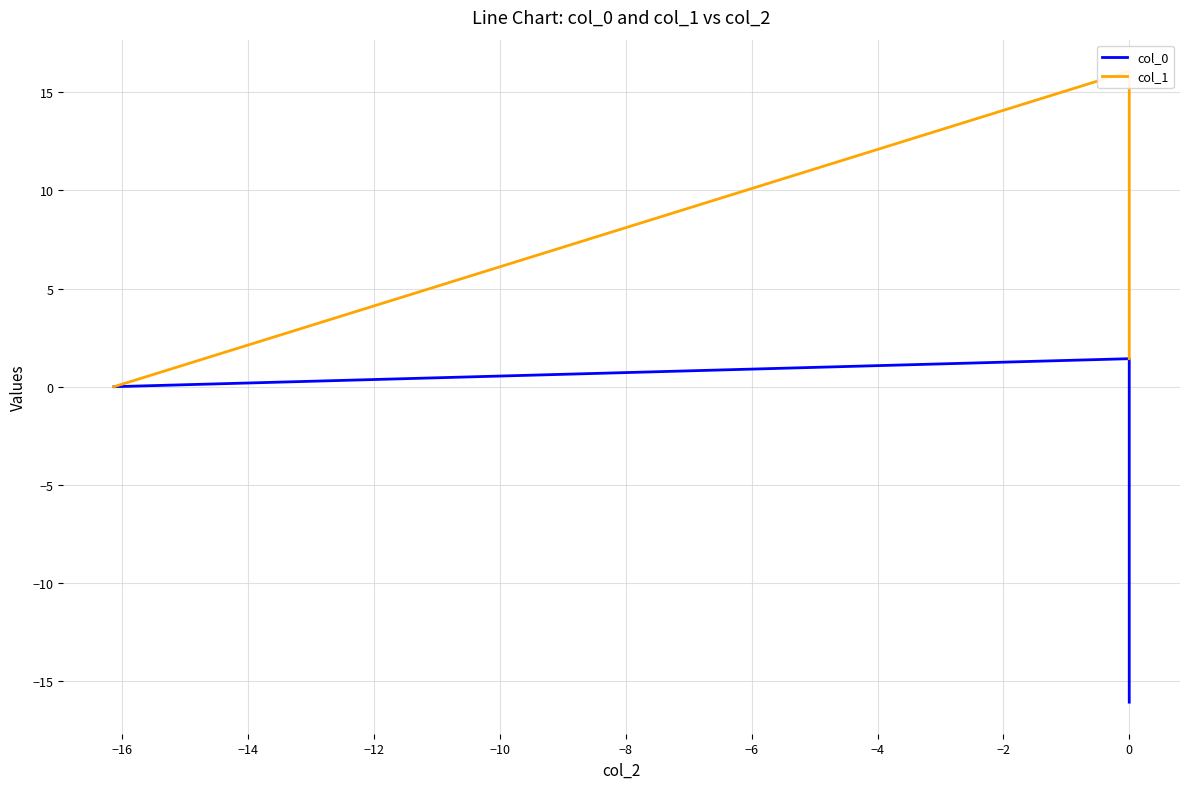

The value of col_1 at 0 is 6.7. True or false?

False